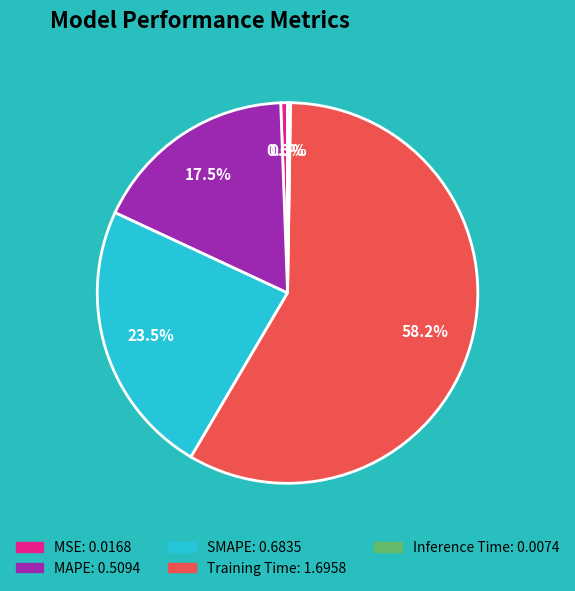

To the nearest percent, what is the combined percentage of MSE and Training Time?

59%